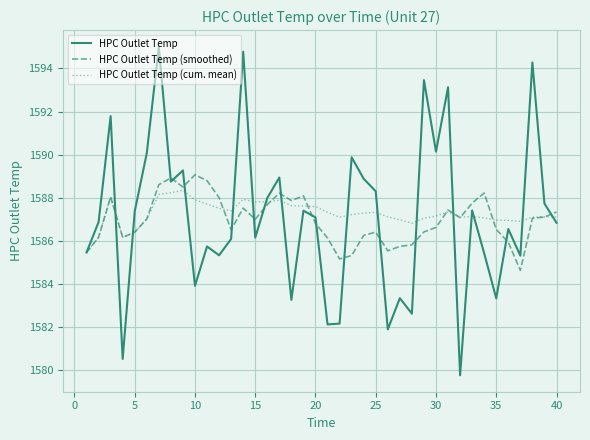

What is the minimum value shown in the chart?

1579.8